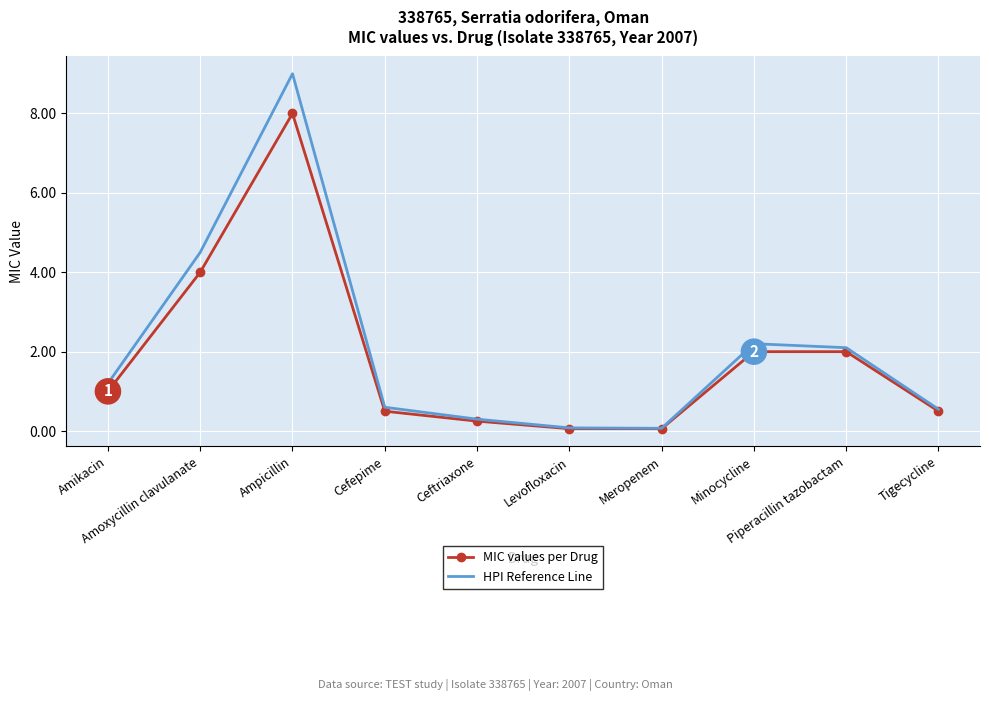

List the series in order of their peak value, lowest first.

MIC values per Drug, HPI Reference Line